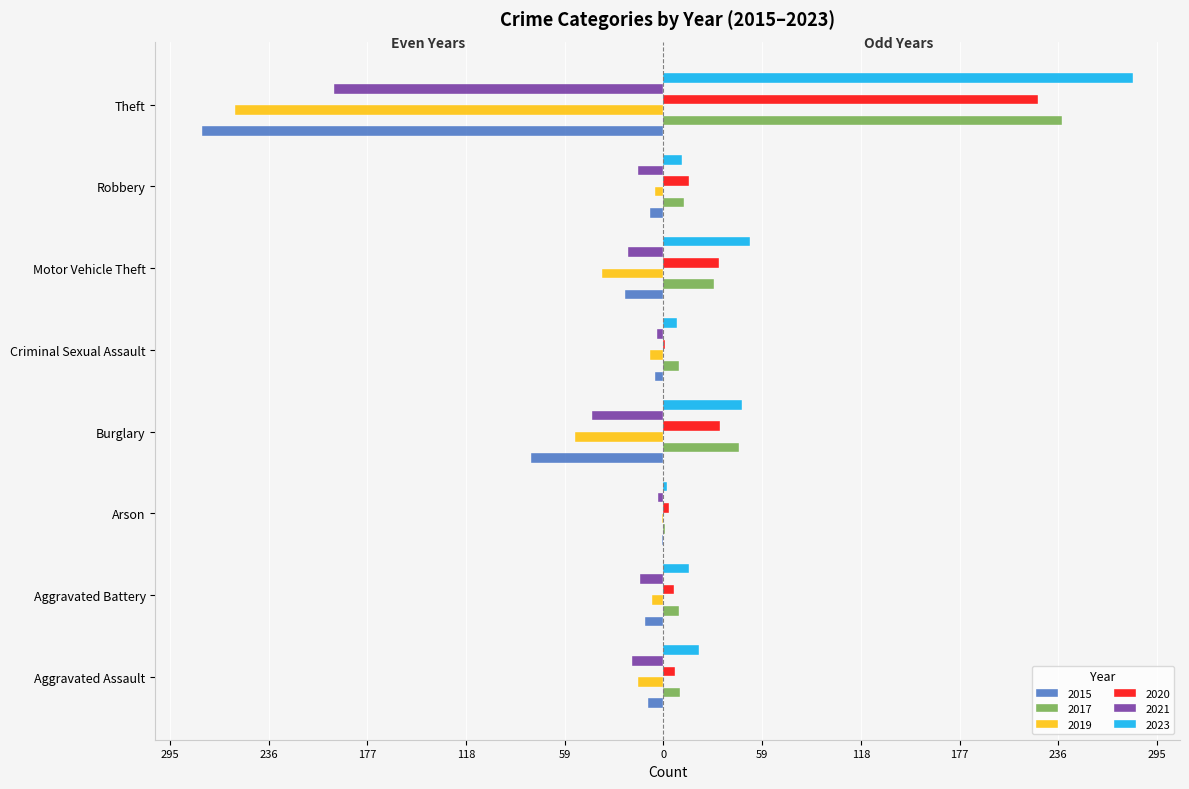

List the series in order of their peak value, lowest first.

2021, 2015, 2019, 2020, 2017, 2023